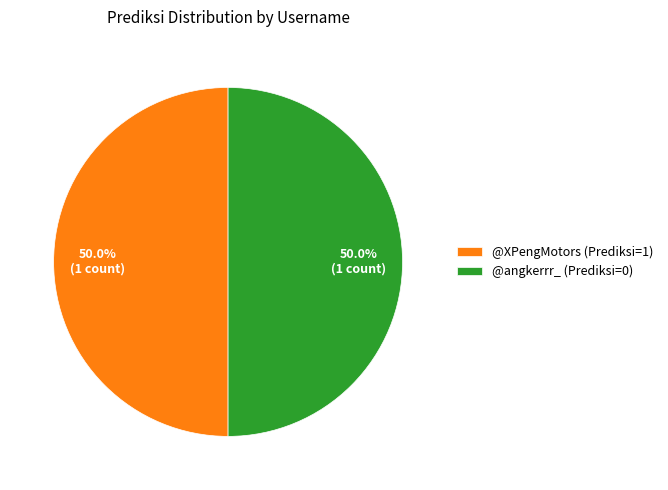

Is the sum of @XPengMotors (Prediksi=1) and @angkerrr_ (Prediksi=0) greater than half?

Yes